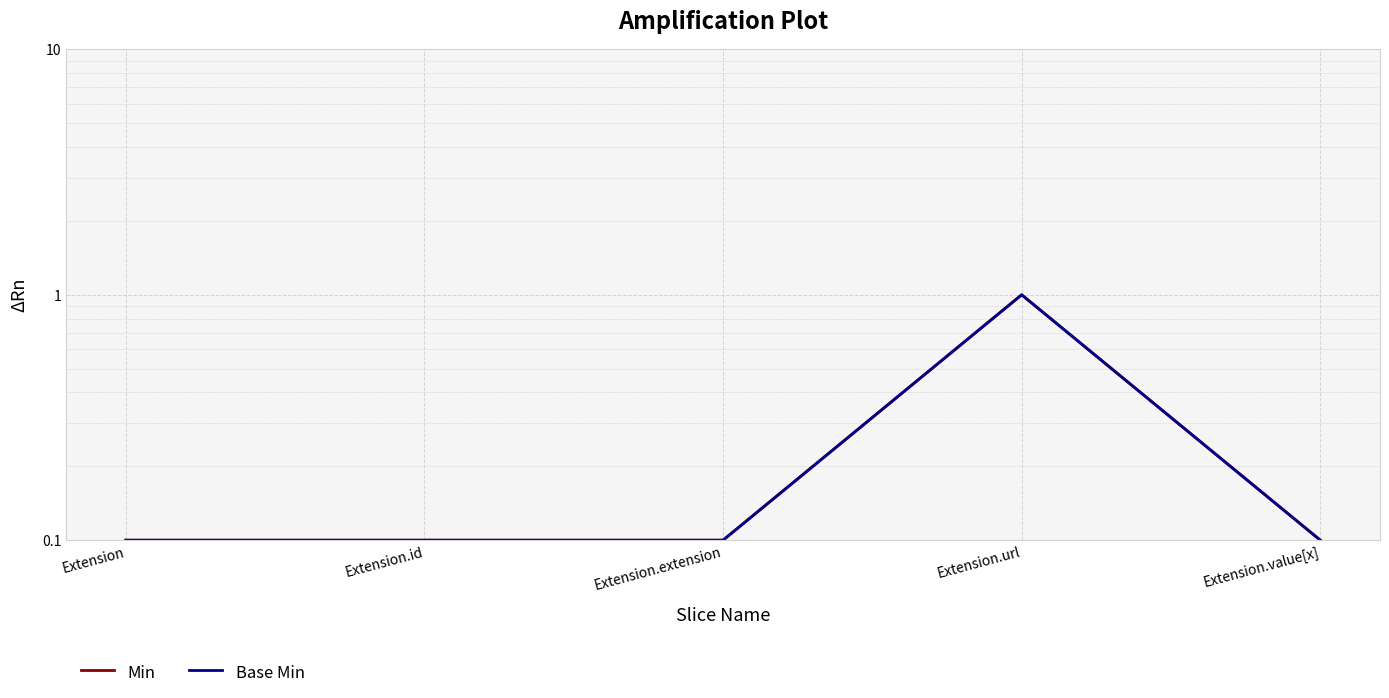

Rank the series by their maximum value, from highest to lowest.

Min, Base Min